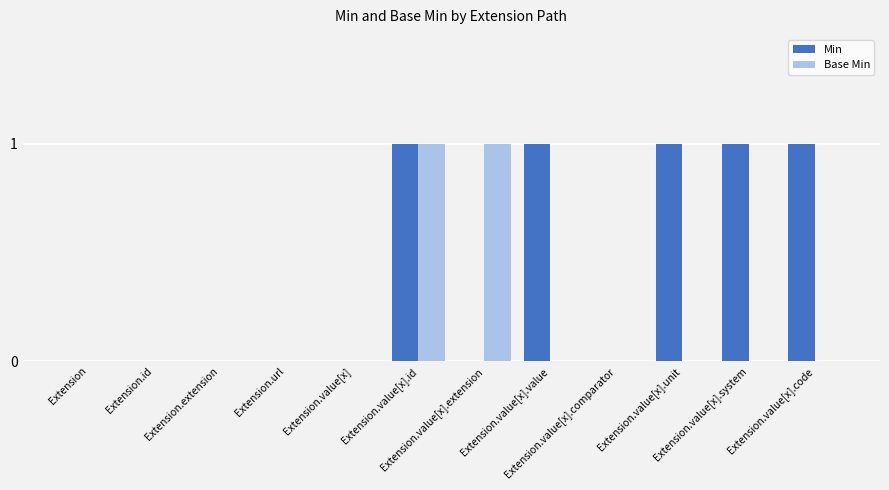

How many groups of bars are there?

12